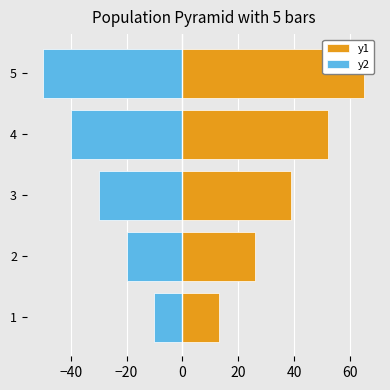

What is the value of the y1 bar at the 1st from the left?

13